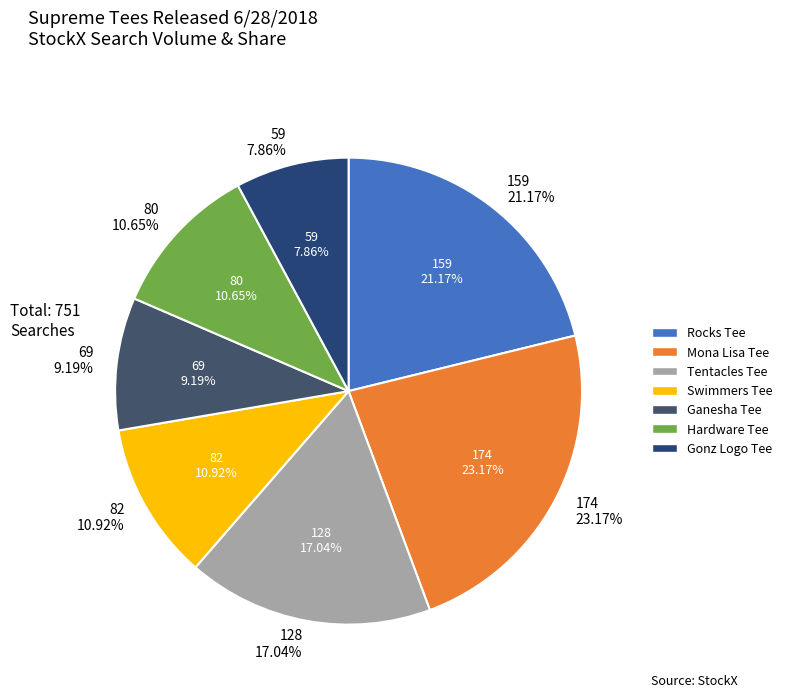

Is it true that Mona Lisa Tee is 23% of the pie?

True